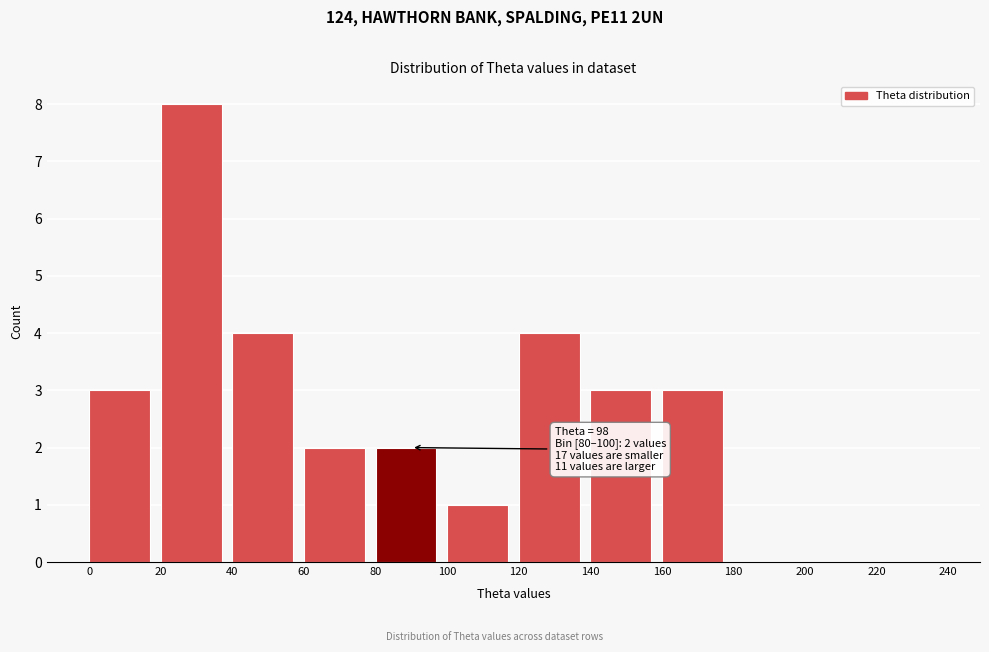

Over which range of the x-axis is the bar tallest?

20 to 40